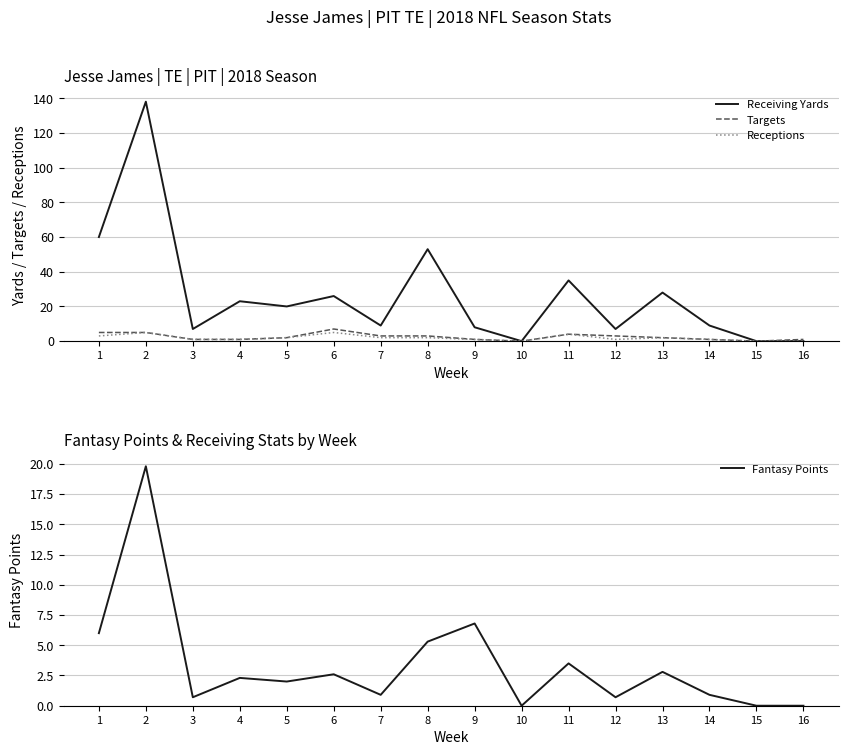

What is the value of the Fantasy Points point at the 11th from the left?

3.5